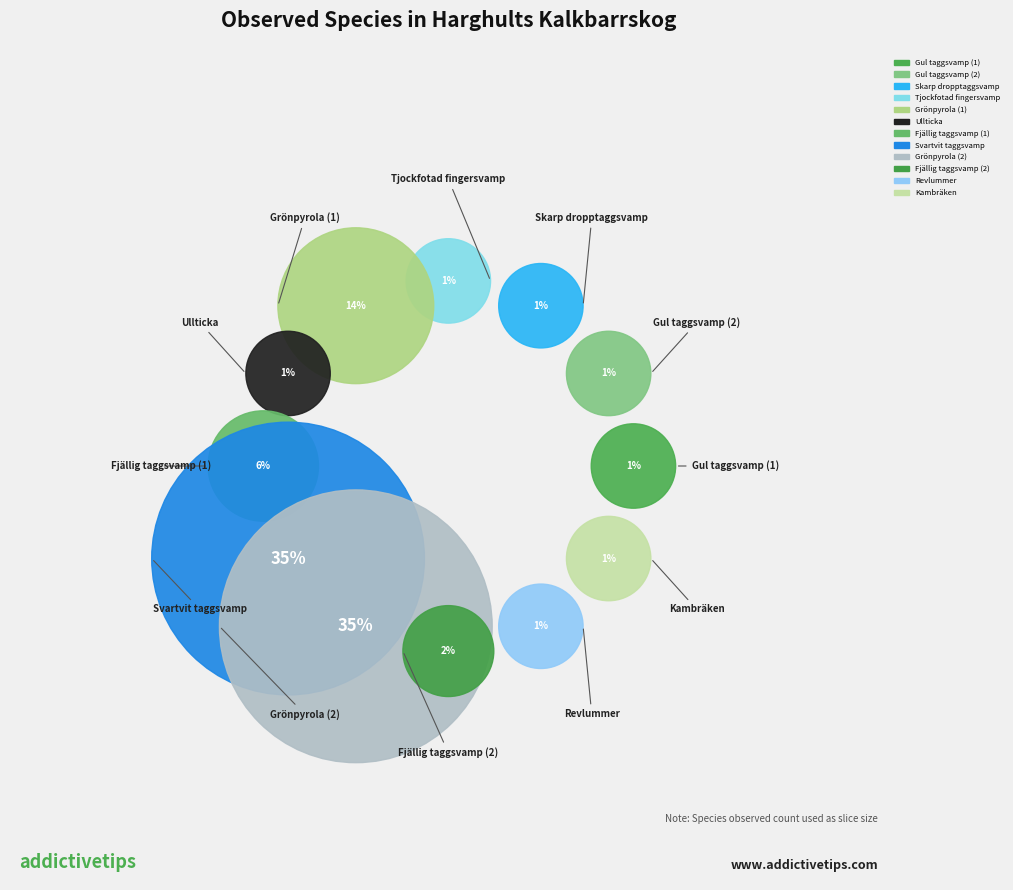

Rank the categories by value from highest to lowest.

Svartvit taggsvamp, Grönpyrola (2), Grönpyrola (1), Fjällig taggsvamp (1), Fjällig taggsvamp (2), Gul taggsvamp (1), Gul taggsvamp (2), Skarp dropptaggsvamp, Tjockfotad fingersvamp, Ullticka, Revlummer, Kambräken